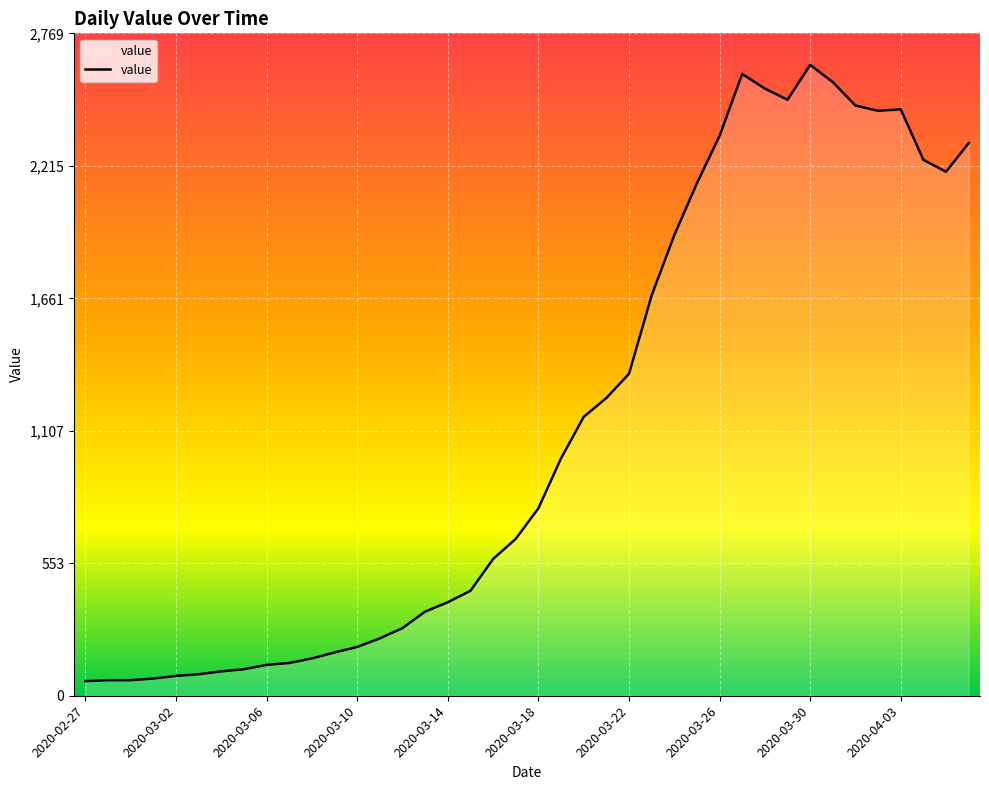

What is the difference between the maximum and minimum values?

2577